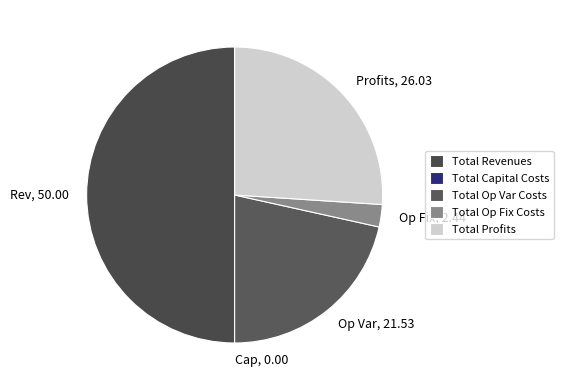

Is there a majority slice in this chart?

No